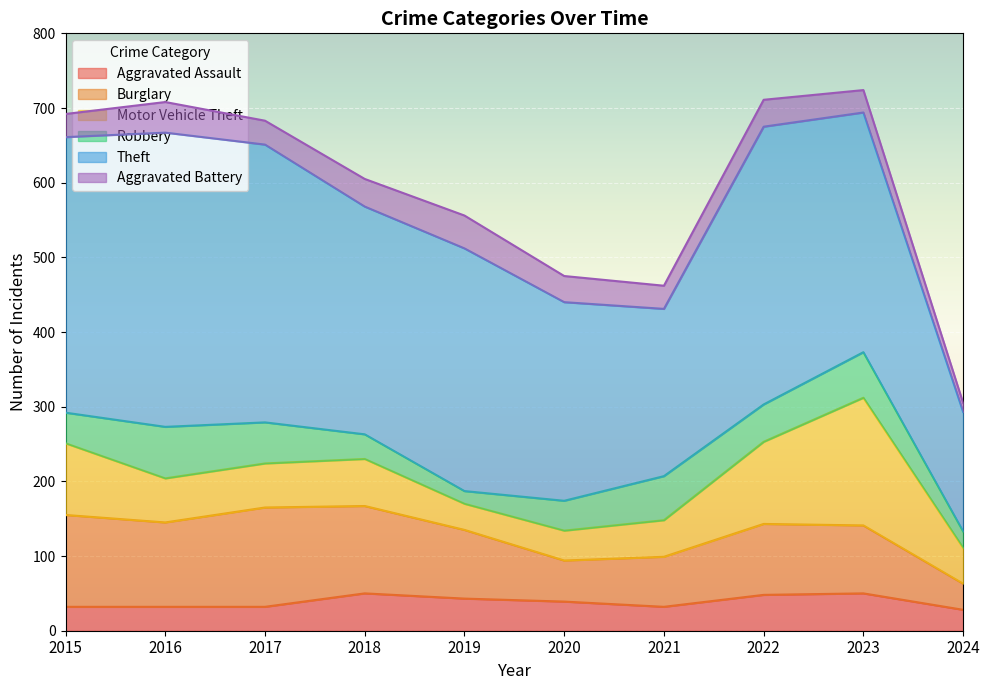

Reading left to right, transcribe all the data shown in this chart.

Aggravated Assault: 2015=32	2016=32	2017=32	2018=50	2019=43	2020=39	2021=32	2022=48	2023=50	2024=28
Burglary: 2015=123	2016=113	2017=133	2018=117	2019=92	2020=55	2021=67	2022=95	2023=91	2024=35
Motor Vehicle Theft: 2015=96	2016=59	2017=59	2018=63	2019=35	2020=40	2021=49	2022=110	2023=171	2024=48
Robbery: 2015=41	2016=69	2017=55	2018=33	2019=17	2020=40	2021=59	2022=50	2023=61	2024=22
Theft: 2015=369	2016=394	2017=372	2018=305	2019=325	2020=266	2021=224	2022=372	2023=321	2024=160
Aggravated Battery: 2015=31	2016=41	2017=32	2018=37	2019=44	2020=35	2021=31	2022=36	2023=30	2024=12